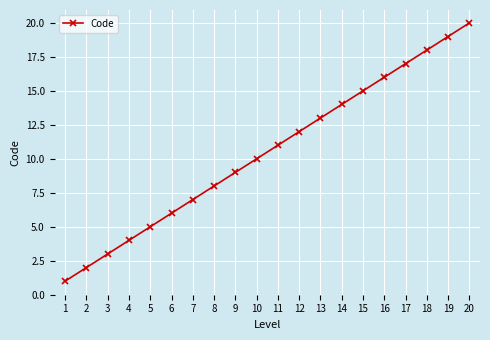

What is the minimum value shown in the chart?

1